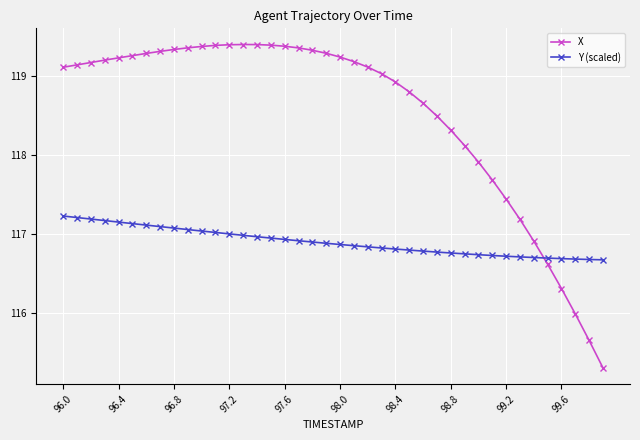

What is the difference between the second highest and second lowest values in the Y (scaled) series?

0.5